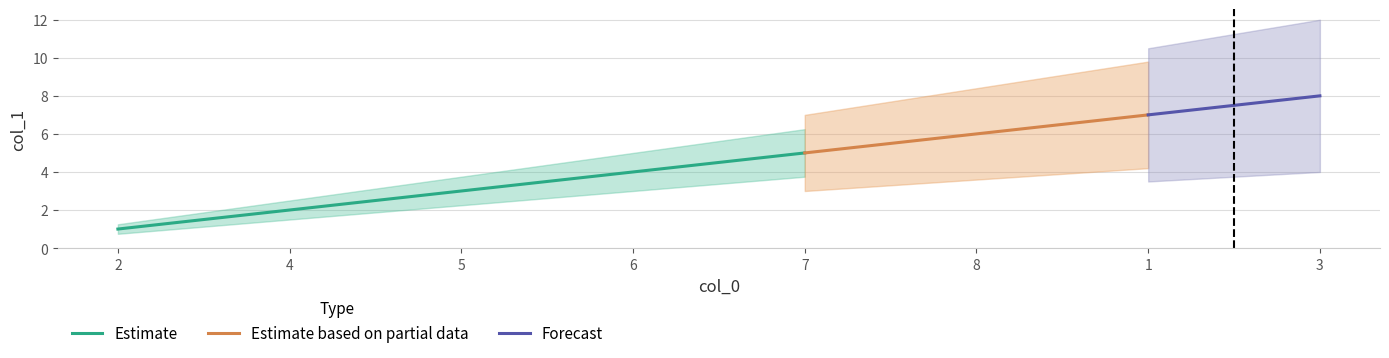

What is the change in value from 4 to 8?

+4